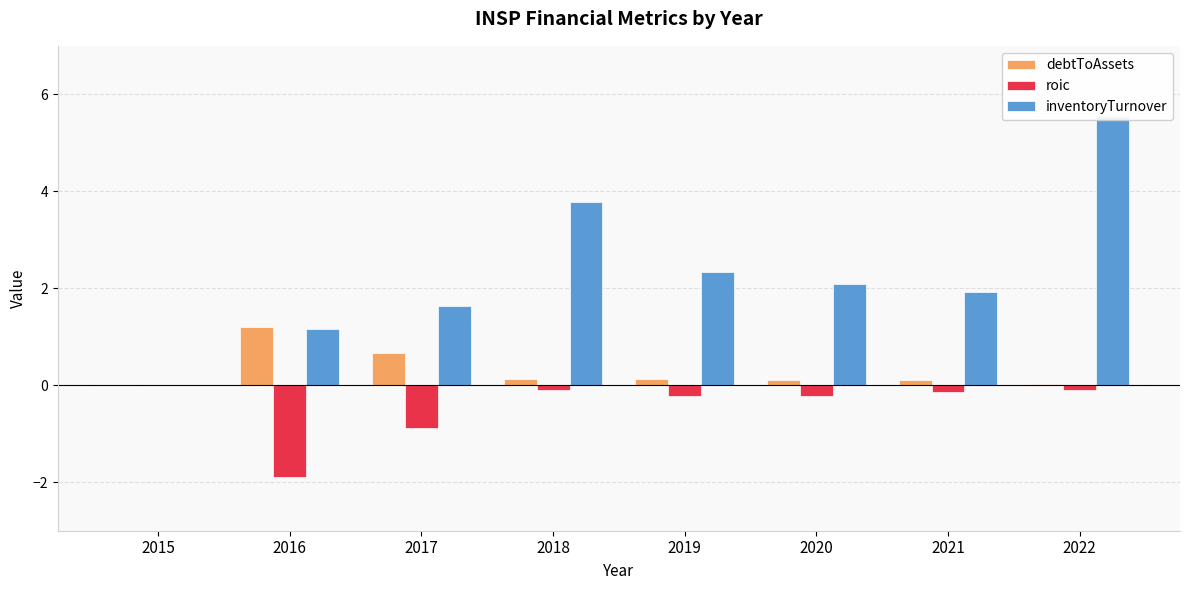

List the series in order of their peak value, highest first.

inventoryTurnover, debtToAssets, roic